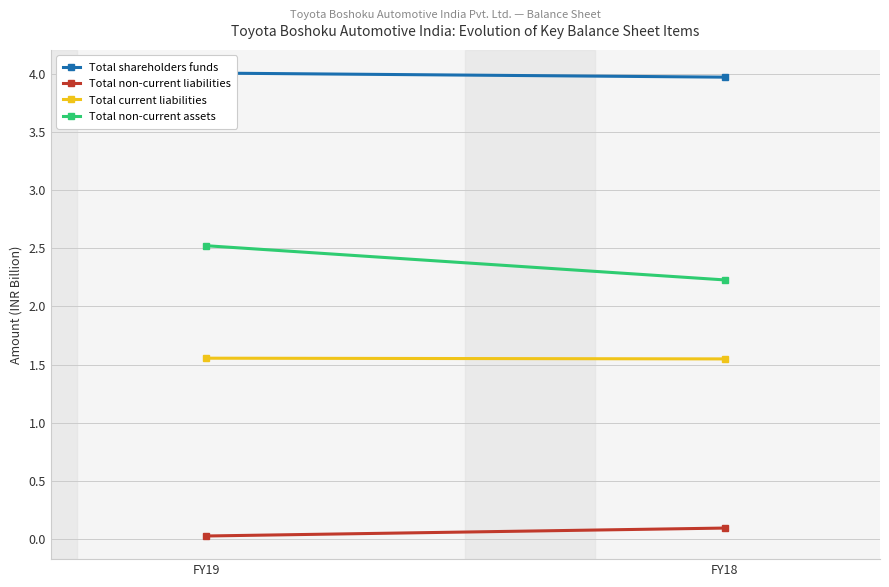

What is the maximum value for Total current liabilities?

1.6